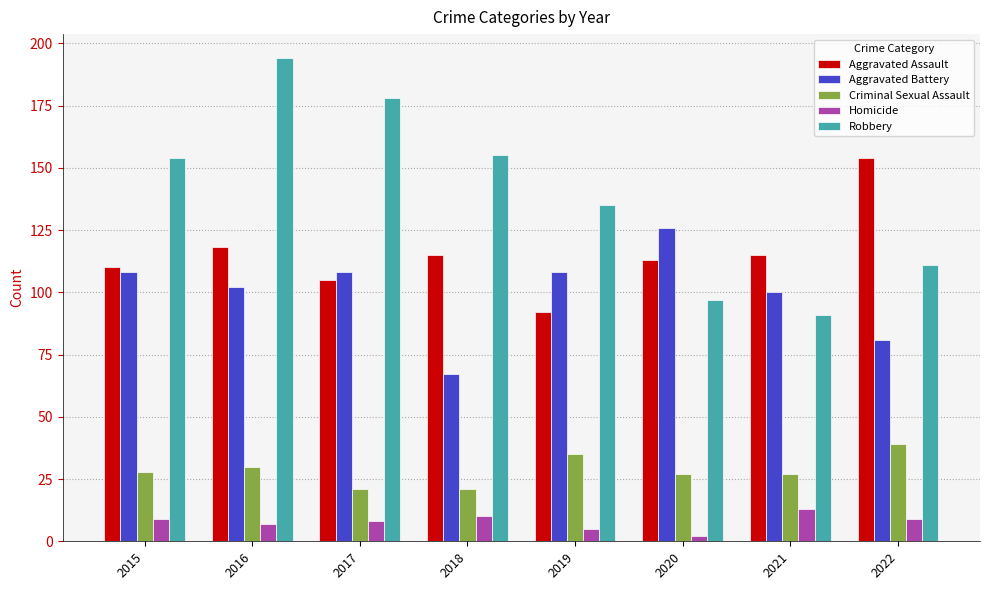

Read the Aggravated Assault value at 2022, to the nearest 5.

155